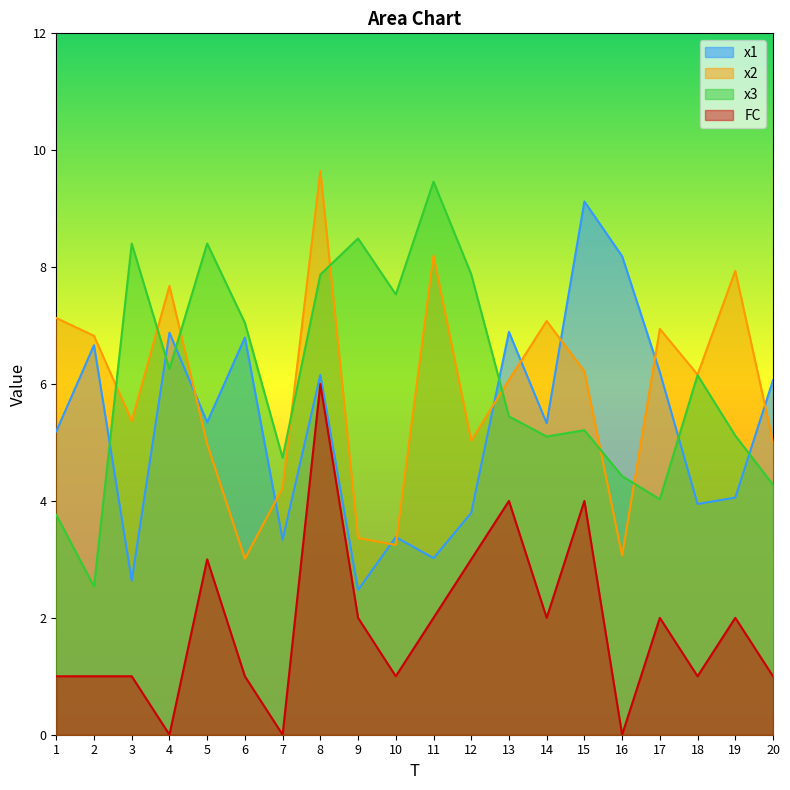

What is the difference between the maximum and minimum values in the x1 series?

6.6